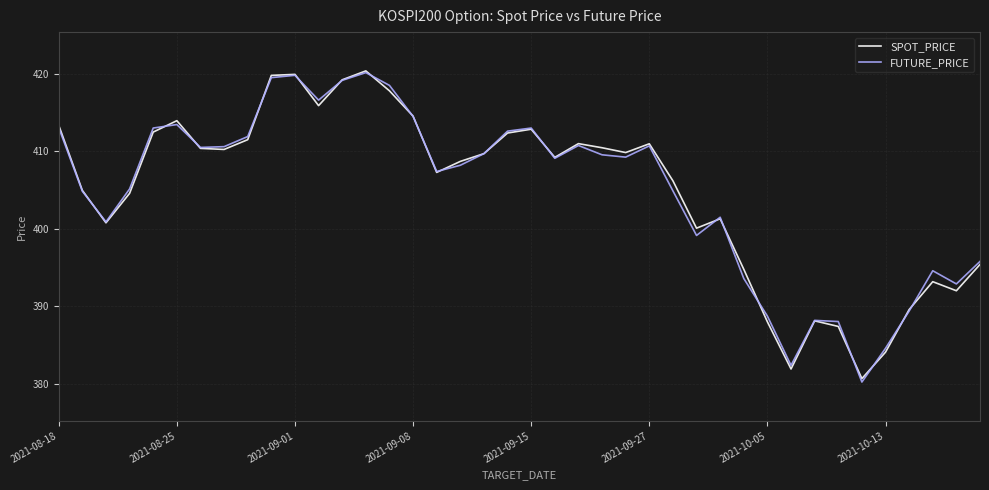

Which series has the largest range (max minus min)?

FUTURE_PRICE